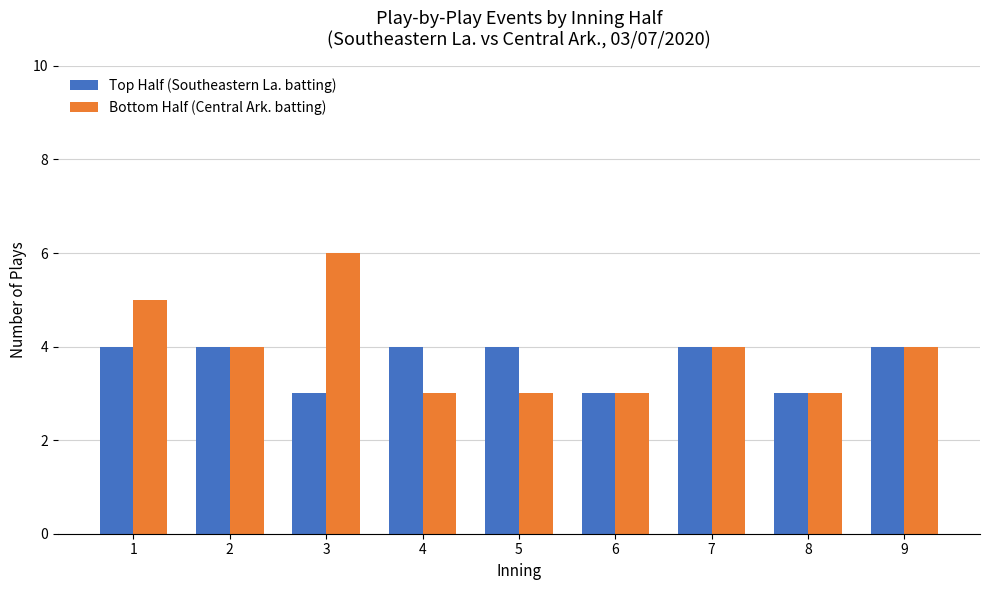

Which series has the widest spread of values?

Bottom Half (Central Ark. batting)